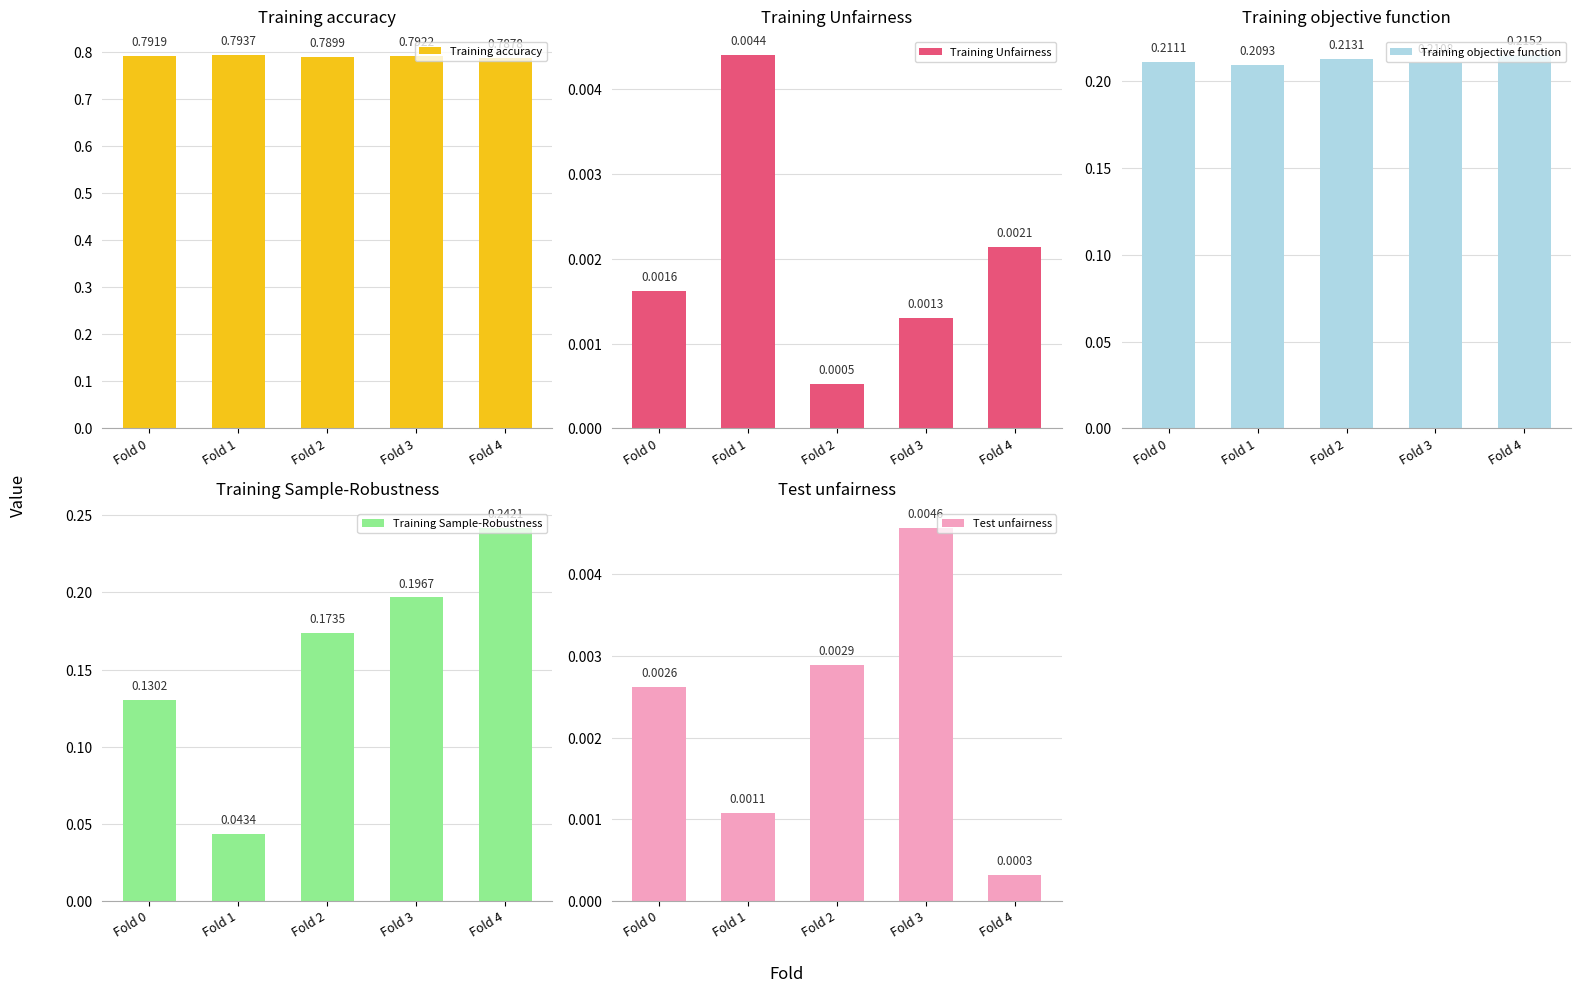

How many distinct data groups are displayed?

5